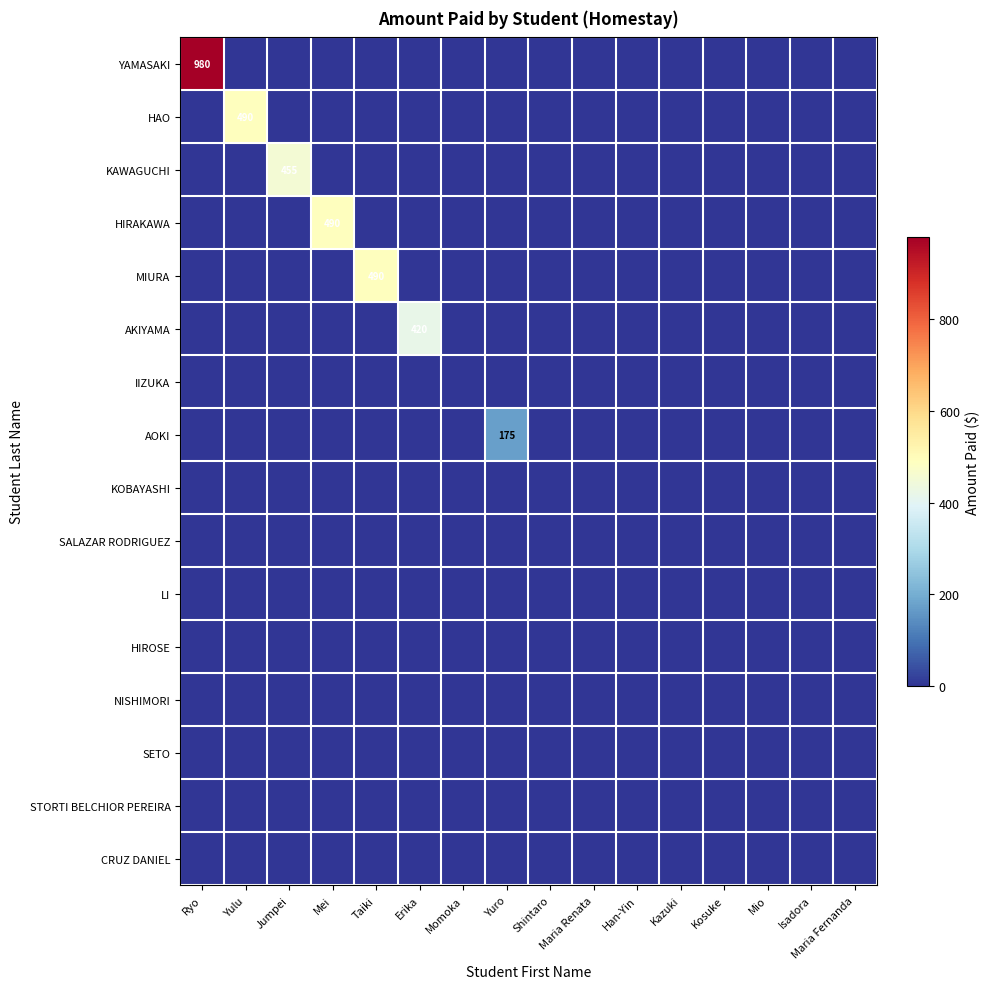

Is it true that AKIYAMA equals 0 at Yulu?

True